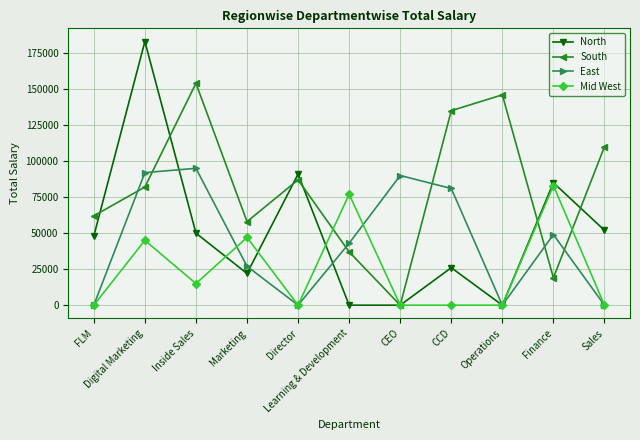

How many interior local peaks does the South series have?

3